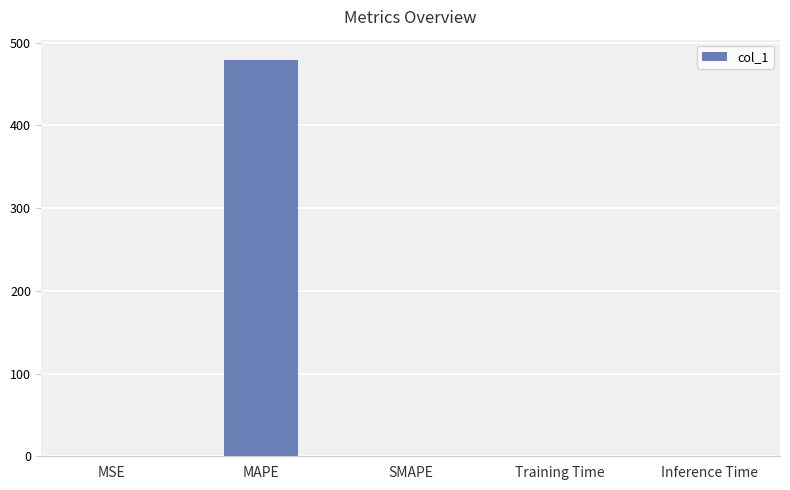

What is the sum of all values?

479.9